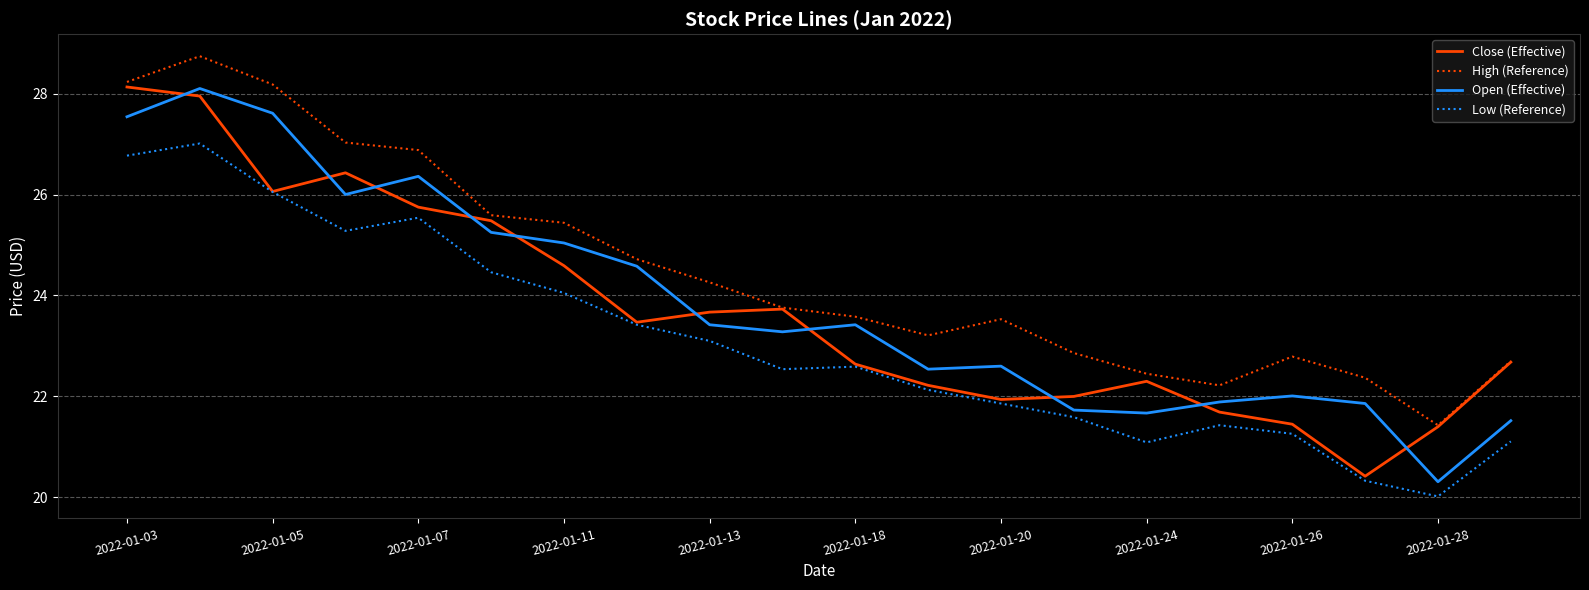

What is the maximum value for Close (Effective)?

28.1